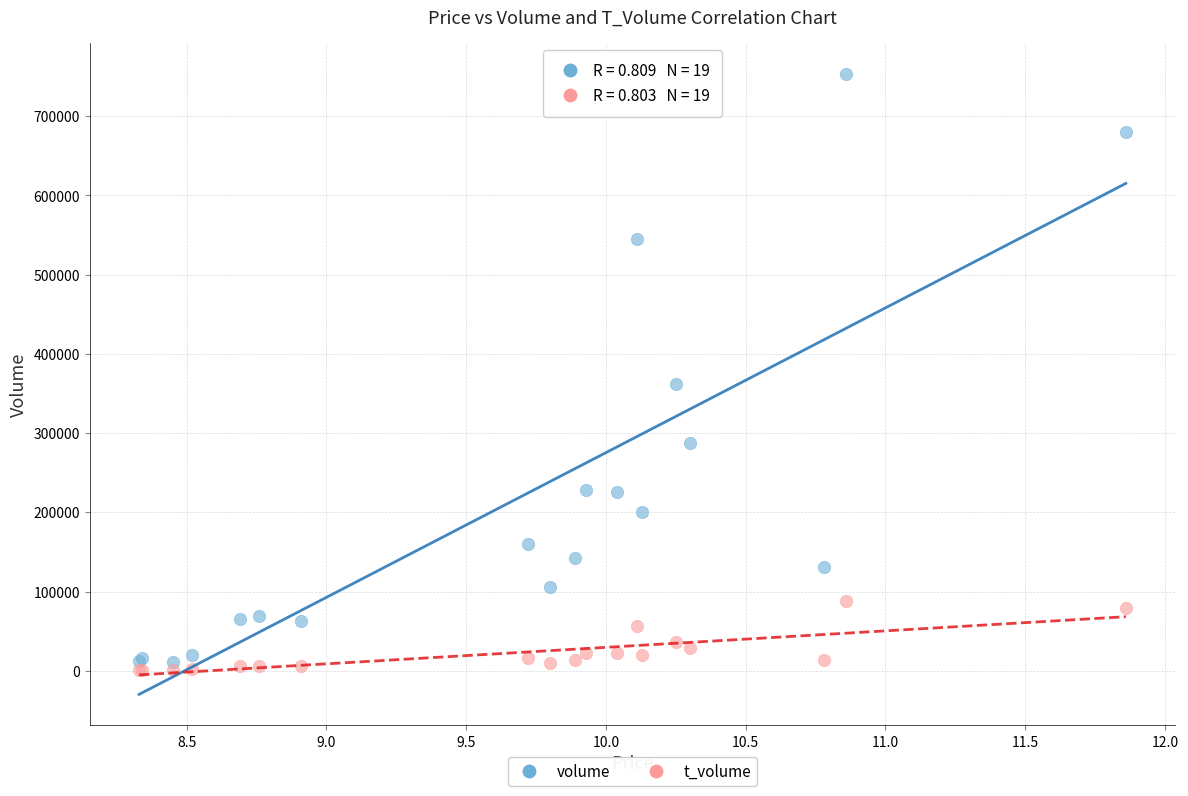

Which series reaches the minimum Y coordinate?

t_volume